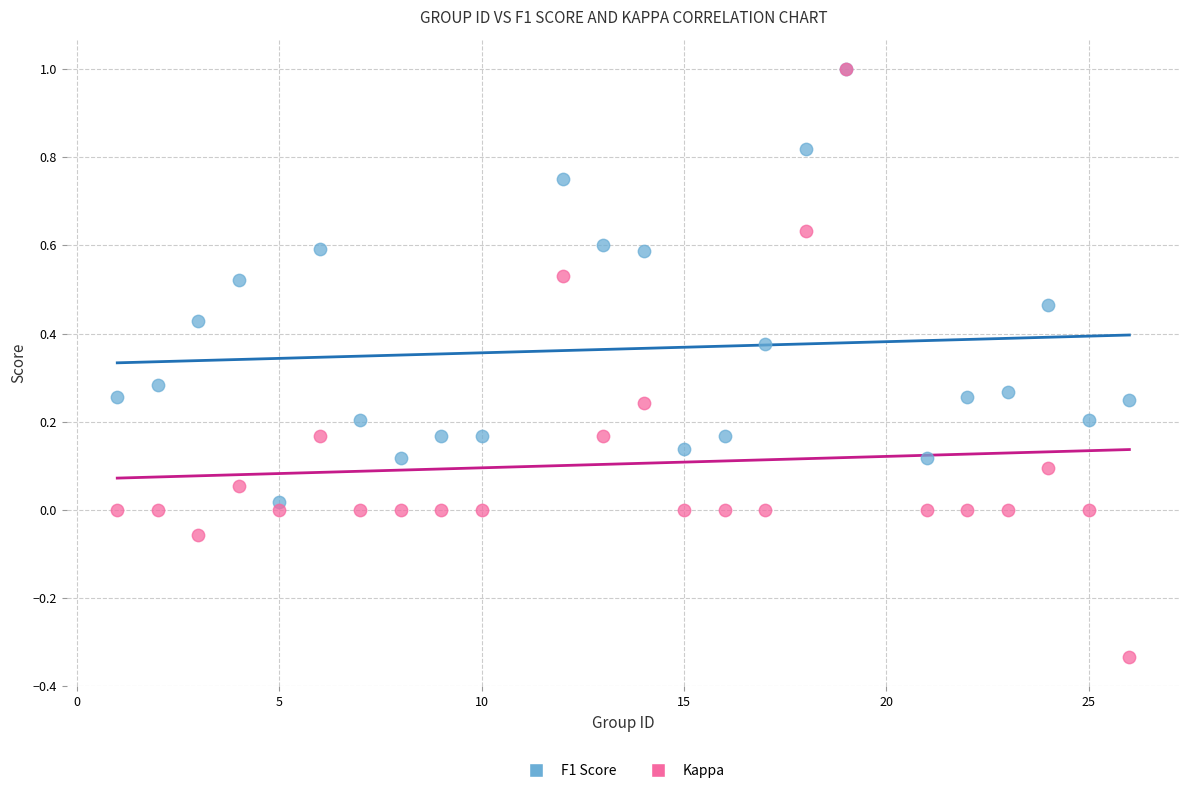

Which series has the largest Y range (max minus min)?

Kappa